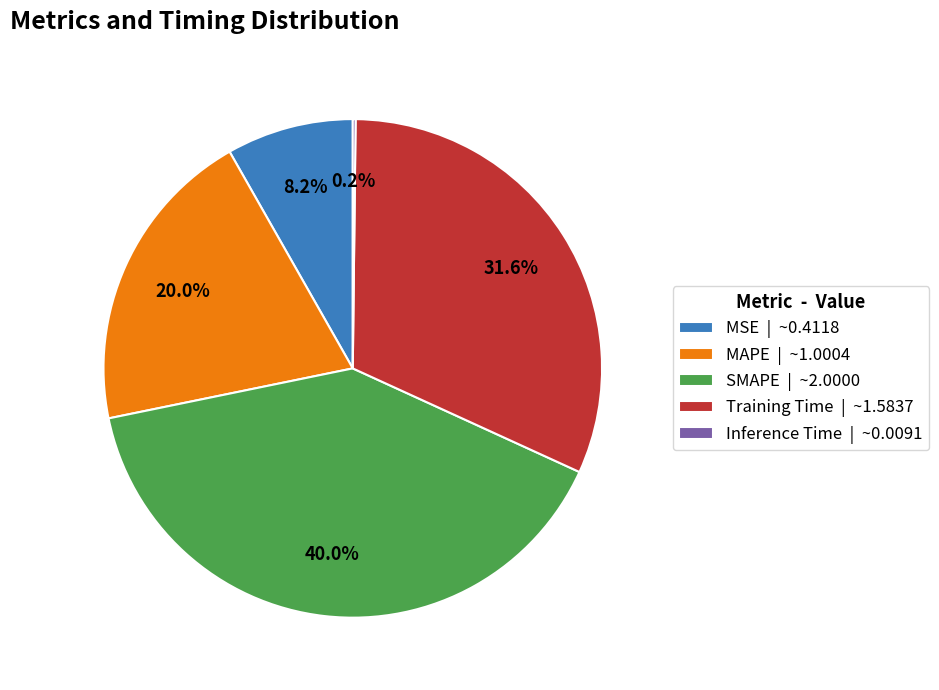

True or false: MAPE accounts for 20% of the total.

True